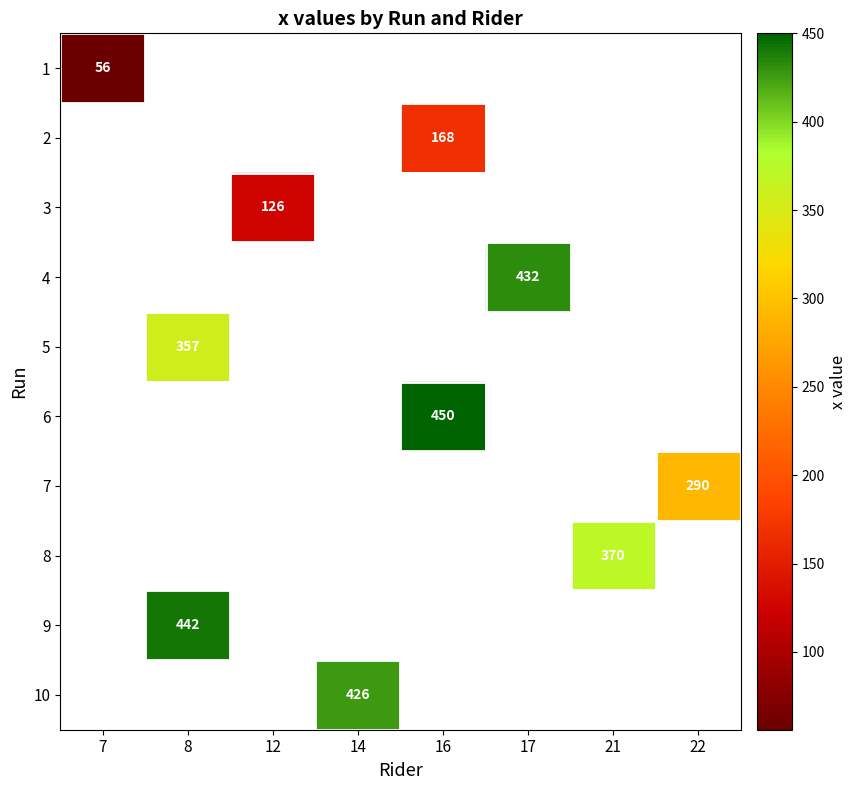

Is it true that 3 equals 126 at 12?

True